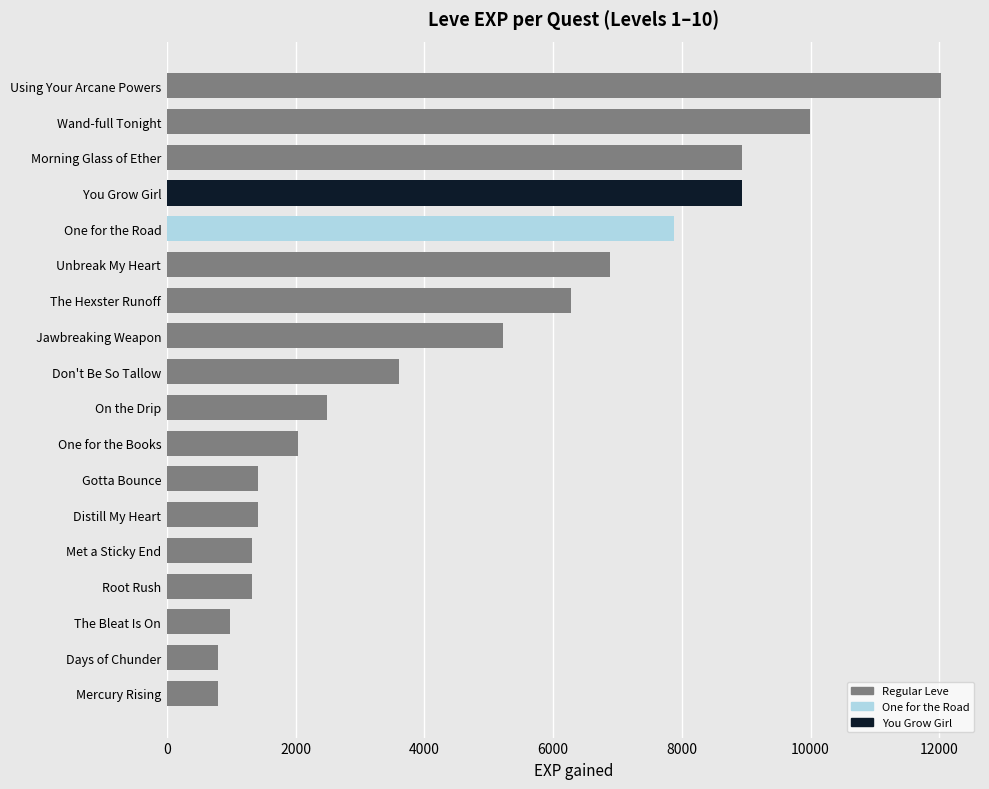

How many bars are there in total?

18